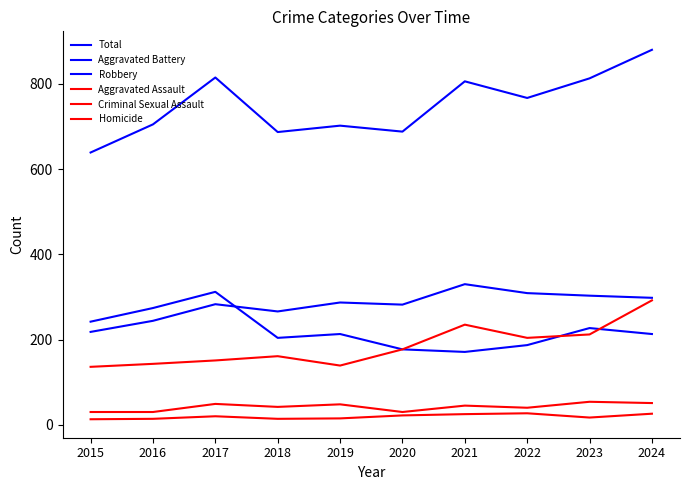

Rank the series at 2023 from lowest to highest value.

Homicide, Criminal Sexual Assault, Aggravated Assault, Robbery, Aggravated Battery, Total